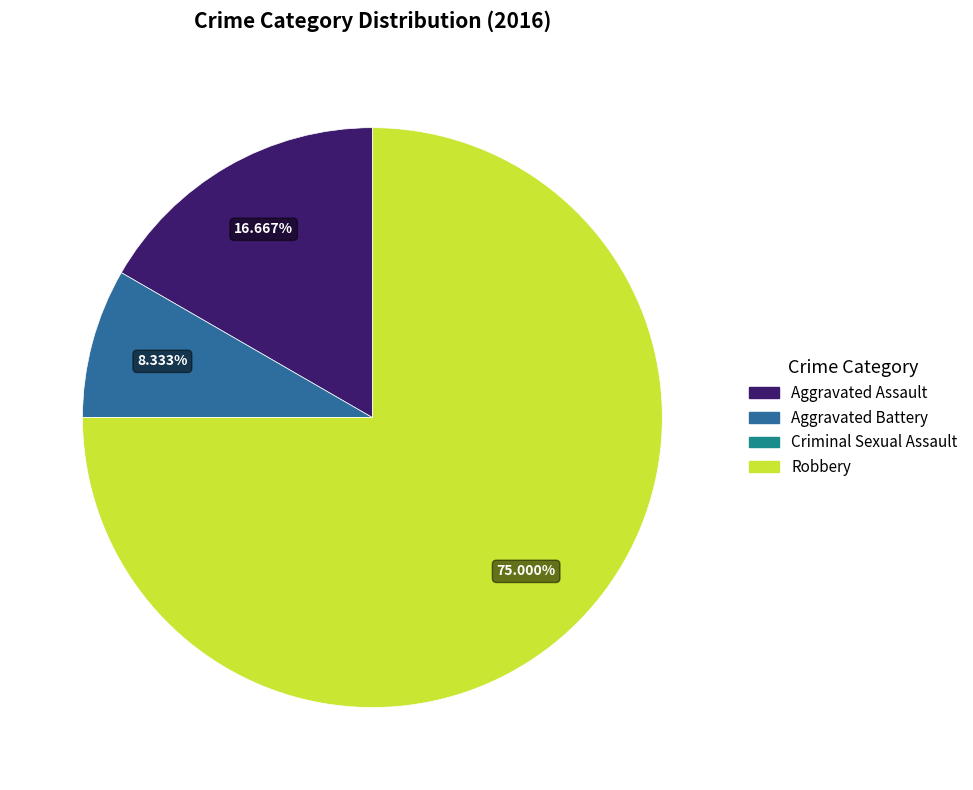

The Aggravated Battery slice represents 23% of the pie. True or false?

False